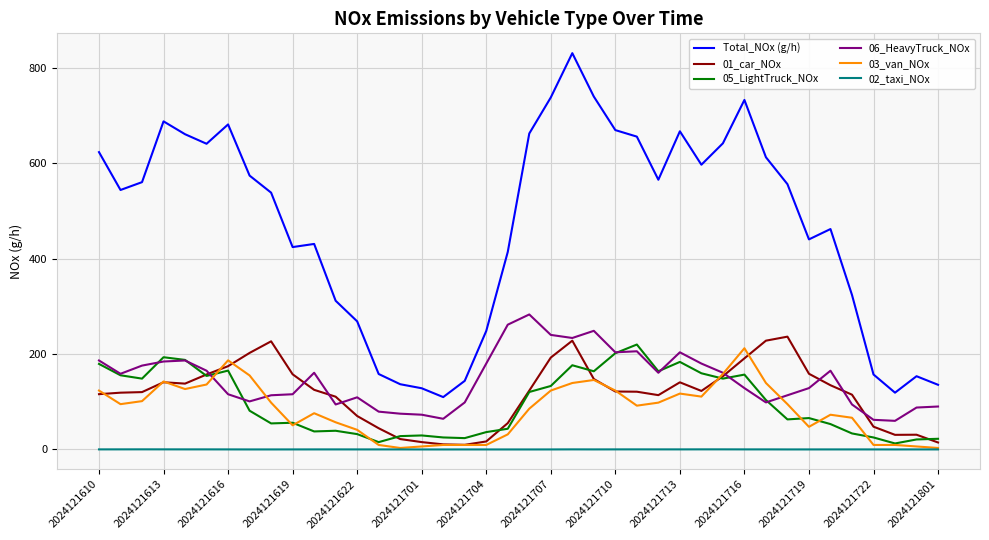

What are all the series names shown in the legend?

Total_NOx (g/h), 01_car_NOx, 05_LightTruck_NOx, 06_HeavyTruck_NOx, 03_van_NOx, 02_taxi_NOx